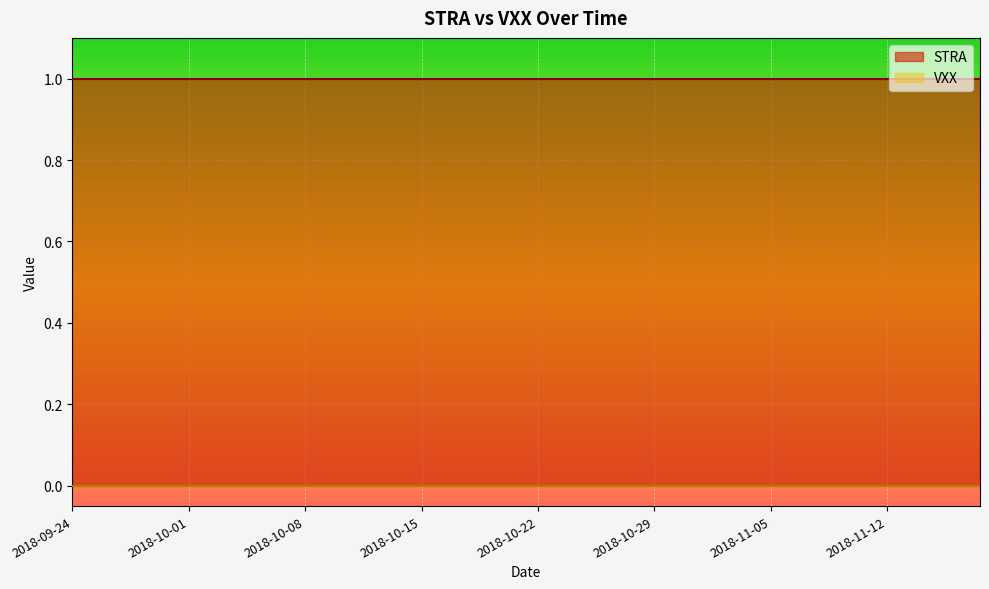

True or false: STRA and VXX cross at least once.

False